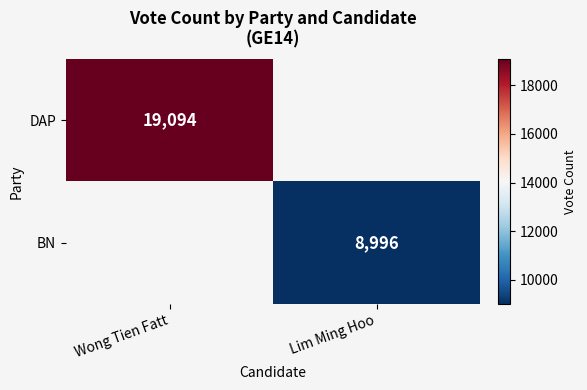

Is it true that DAP equals 30542.9 at Wong Tien Fatt?

False